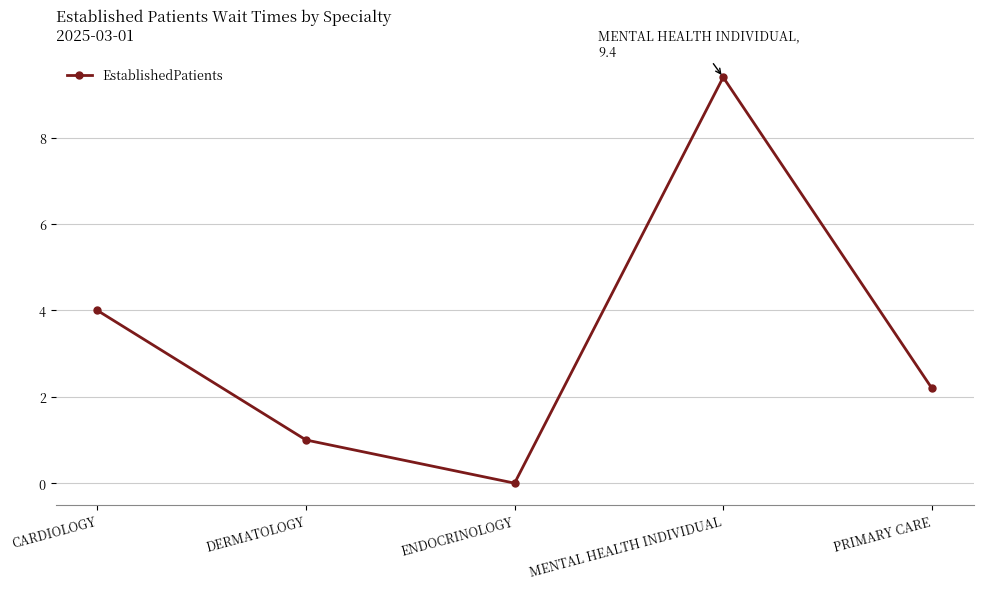

What is the maximum value shown in the chart?

9.4